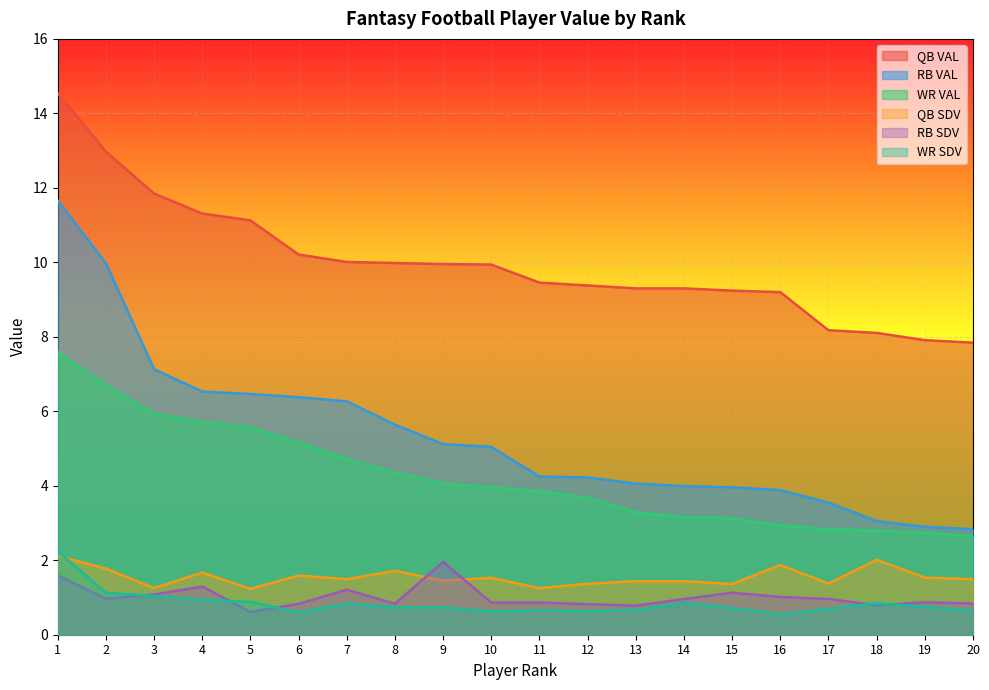

How many intersections are there between WR SDV and RB SDV?

5